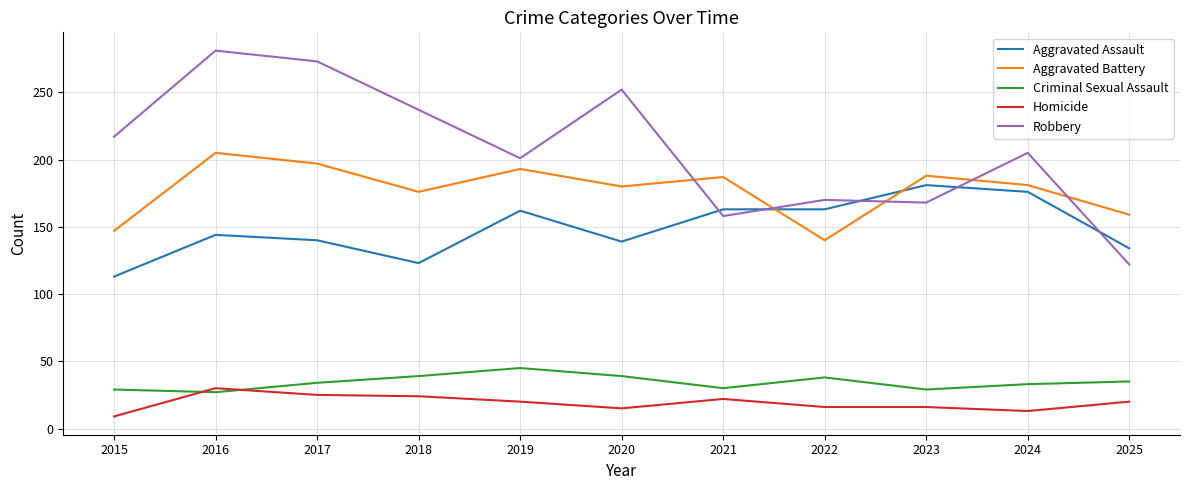

Rank the series by their maximum value, from highest to lowest.

Robbery, Aggravated Battery, Aggravated Assault, Criminal Sexual Assault, Homicide